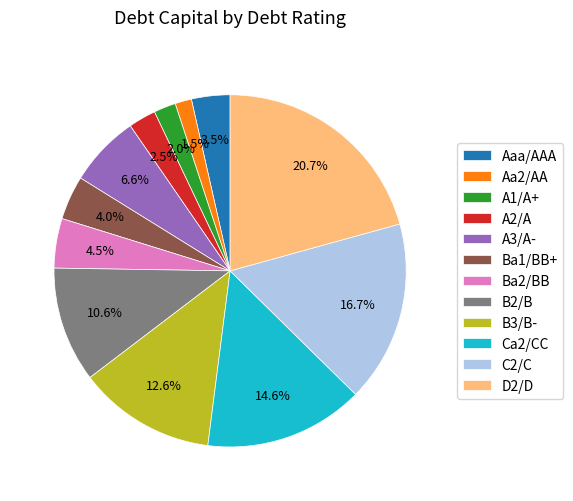

True or false: B3/B- accounts for 26% of the total.

False